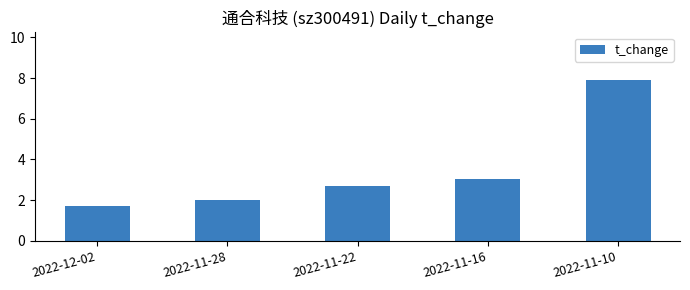

What is the maximum value shown in the chart?

7.9